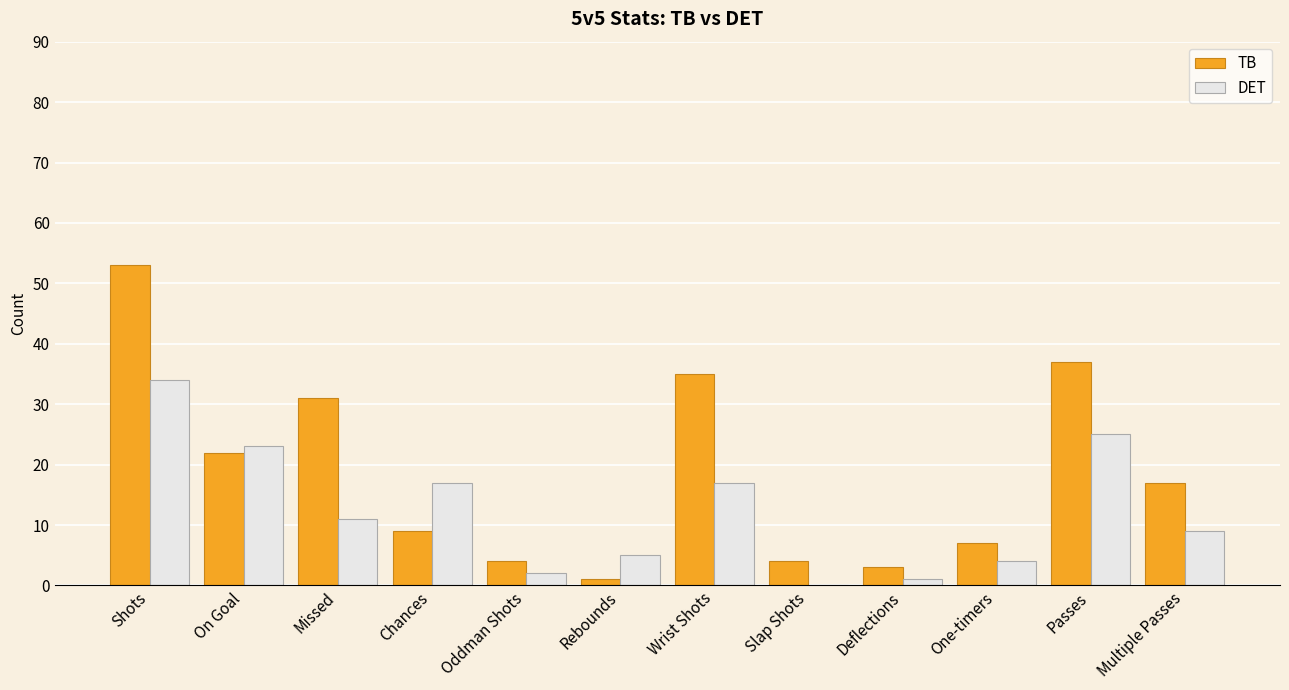

How many categories are shown in the chart?

12